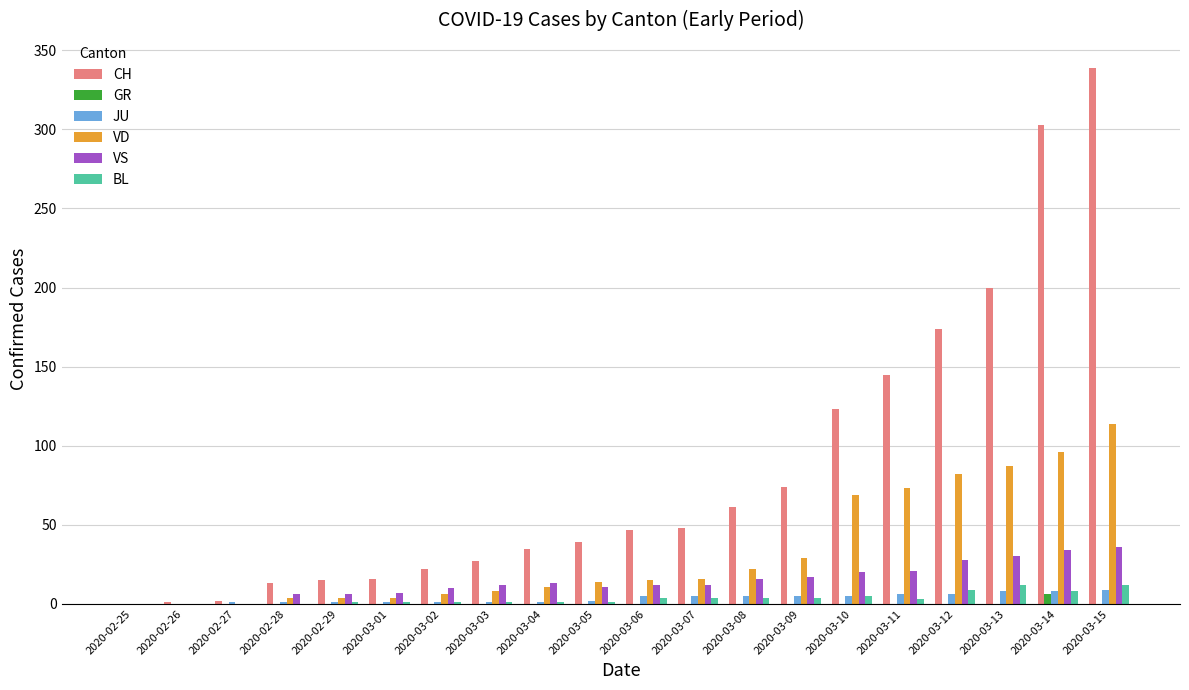

How many series are shown in this chart?

6